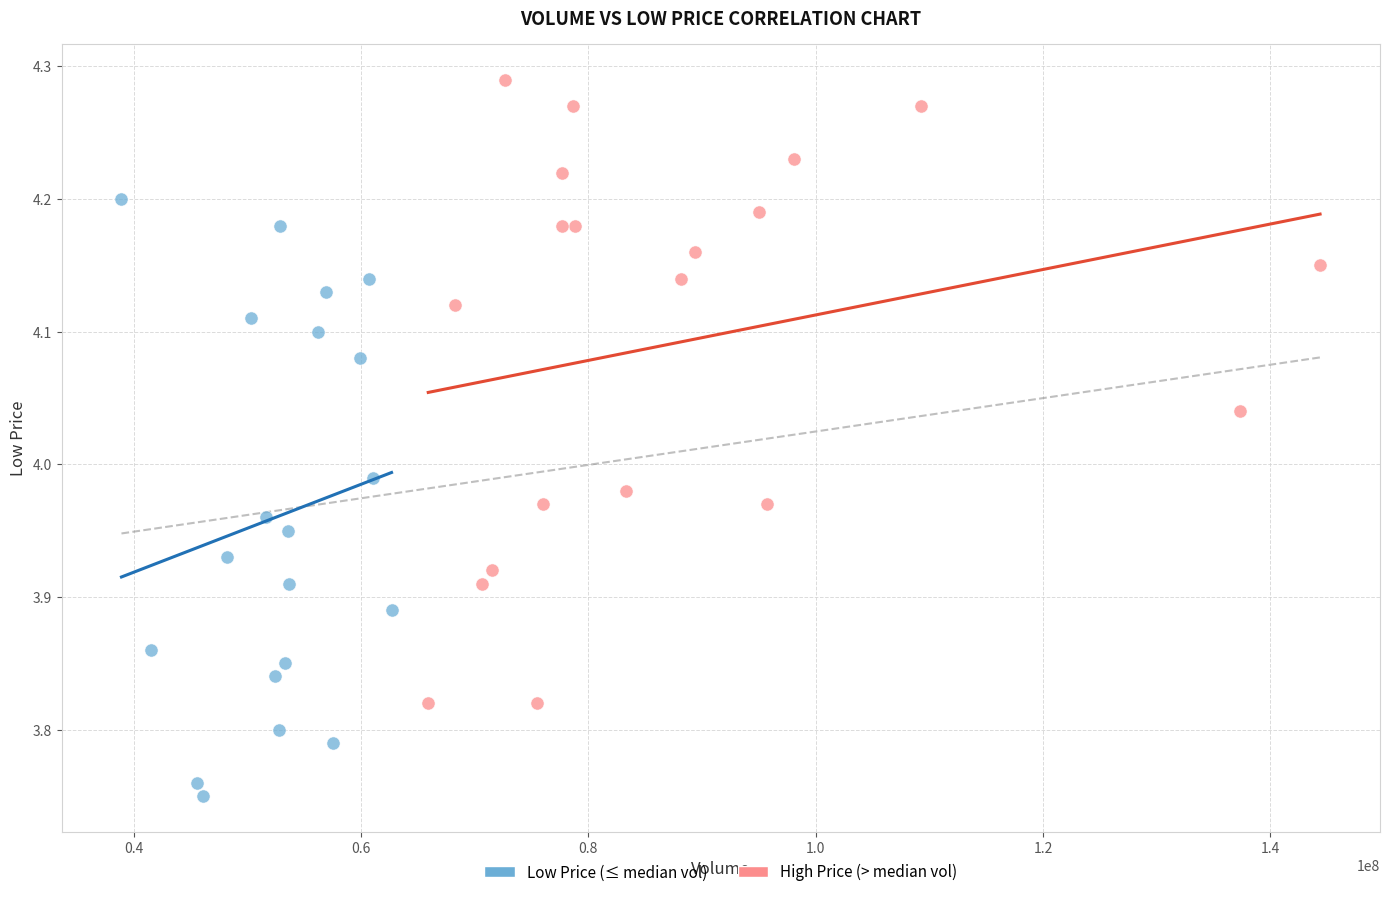

Which series contains the highest Y value?

High Price (> median vol)